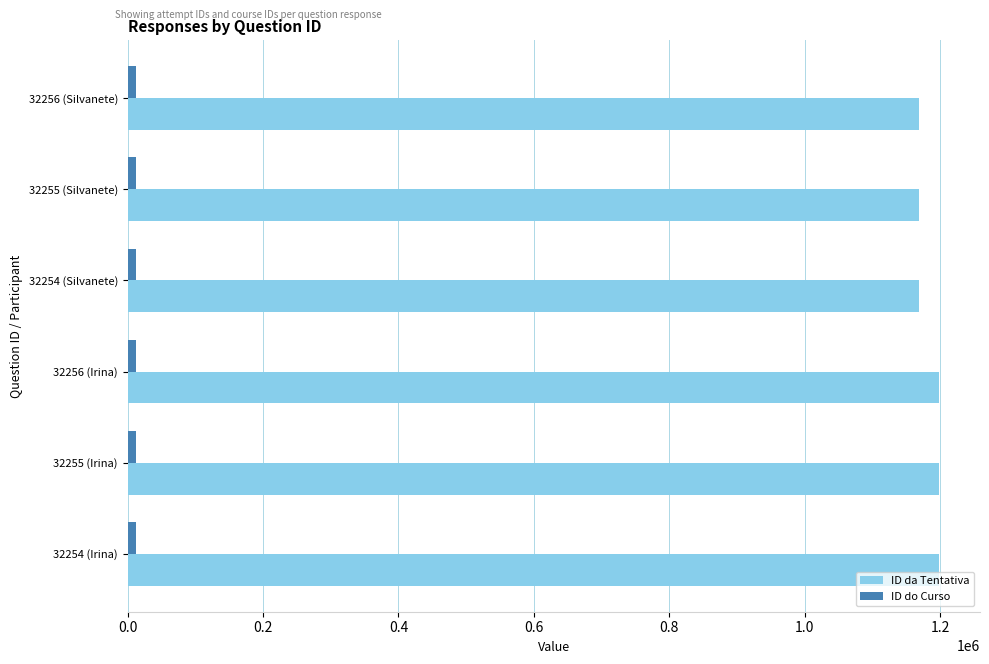

Is it true that ID do Curso equals 12676 at 32255 (Irina)?

True